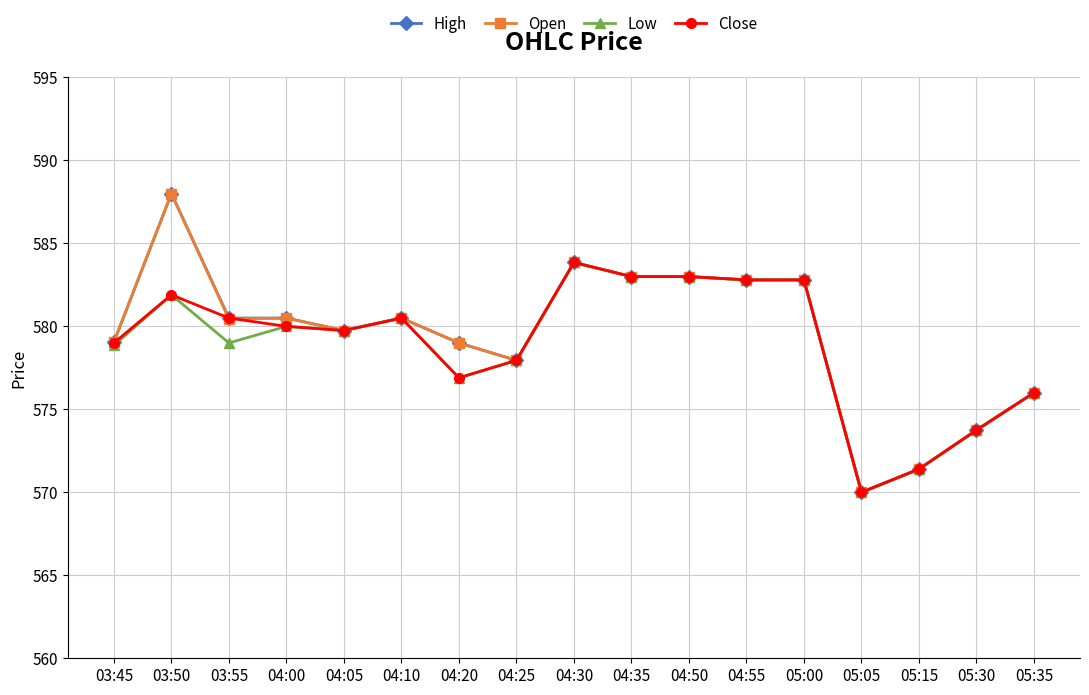

What is the highest value of the Open series?

588.0